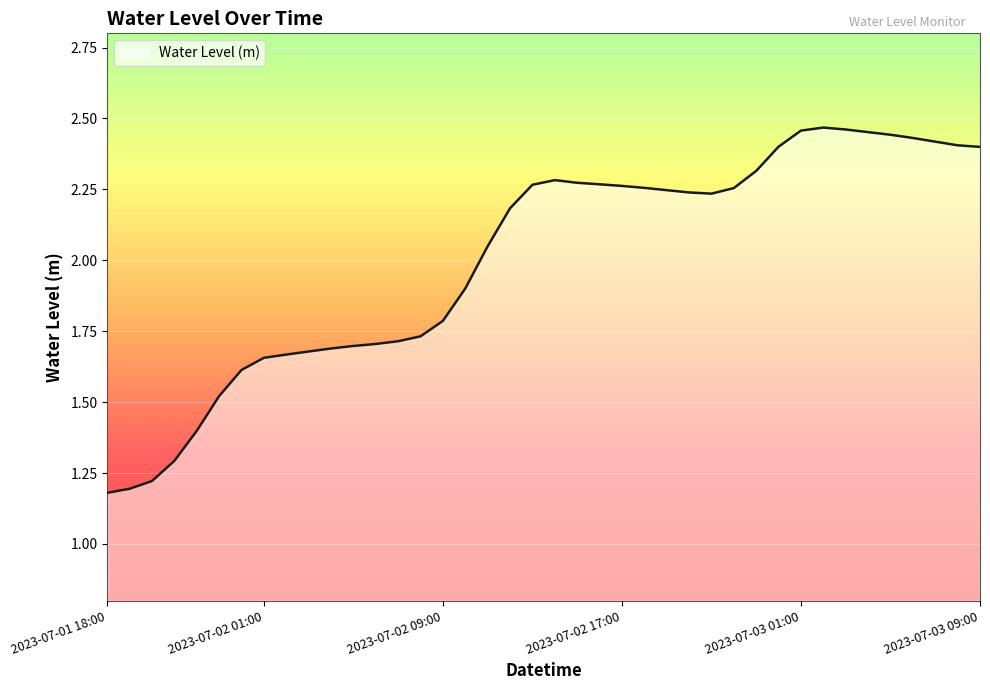

What is the difference between the maximum and minimum values?

1.3